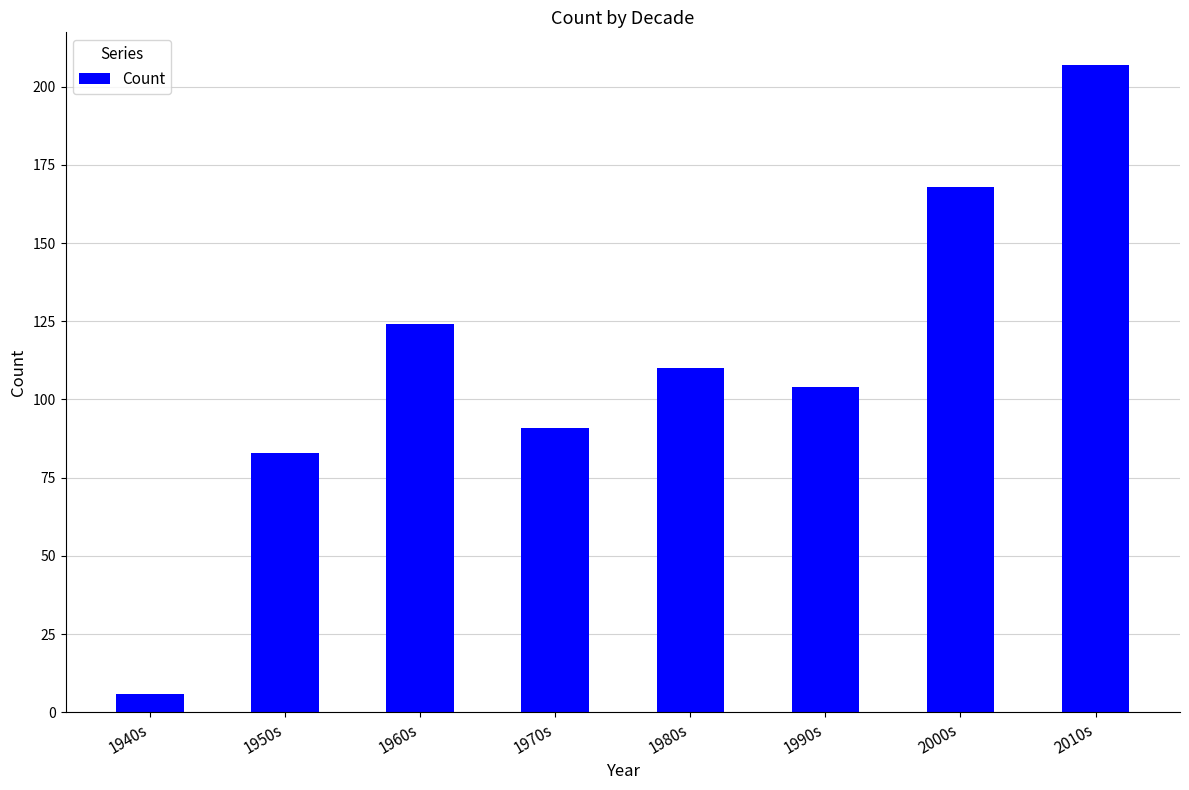

True or false: the data shows 168 at 2000s.

True